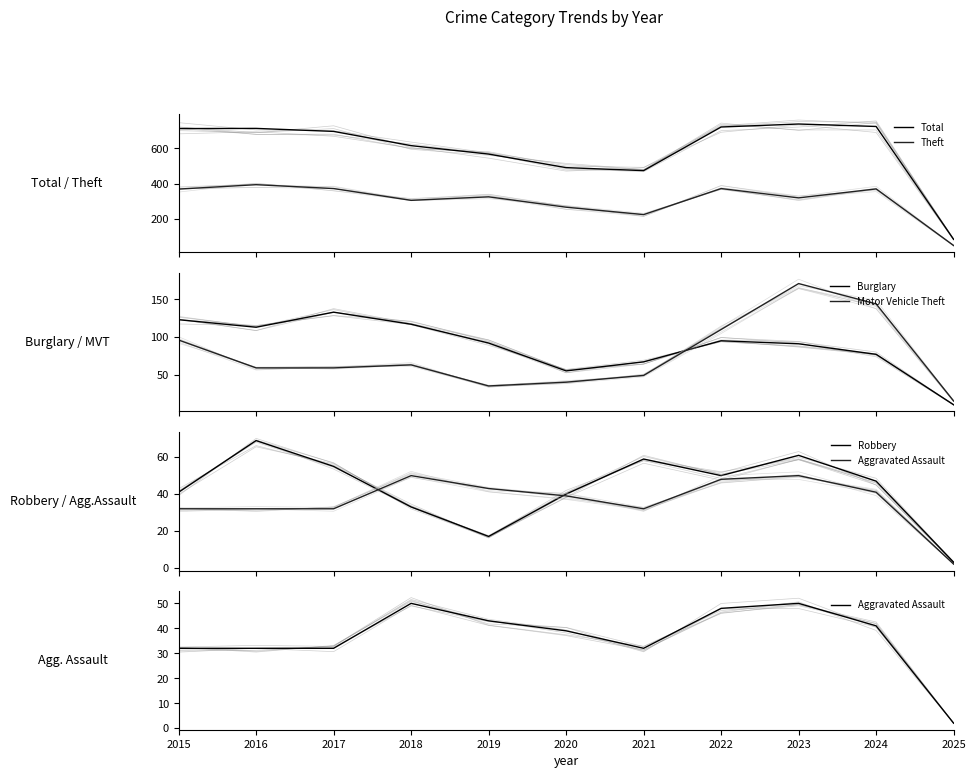

Where does the Aggravated Assault series first go above 39?

2018